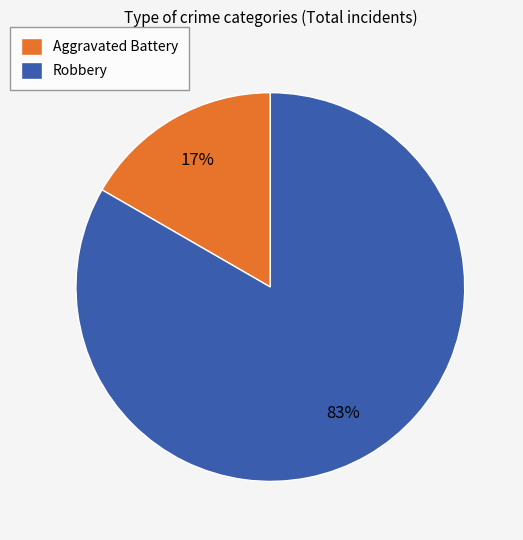

Rank the categories by value from highest to lowest.

Robbery, Aggravated Battery